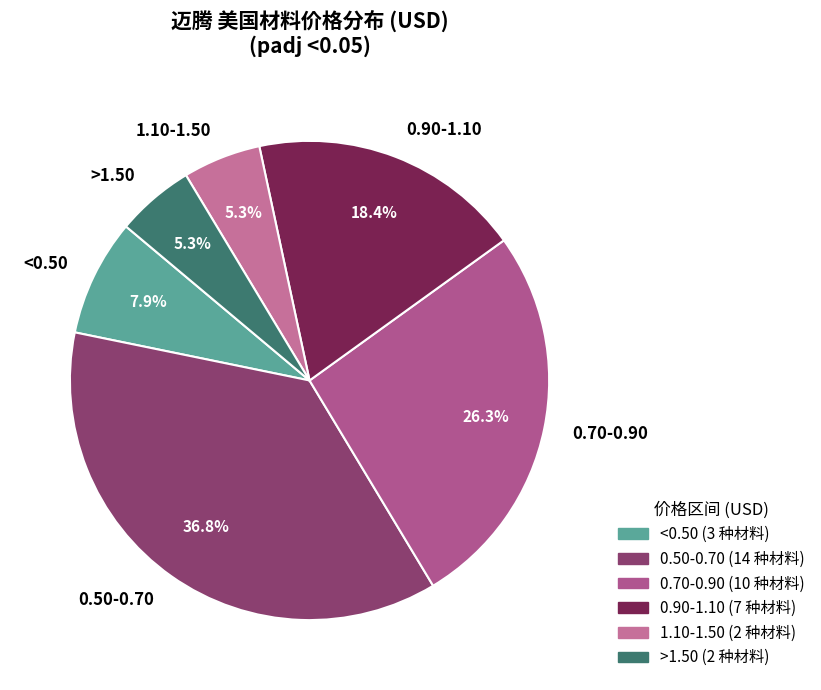

Between 0.50-0.70 and 1.10-1.50, which is larger?

0.50-0.70